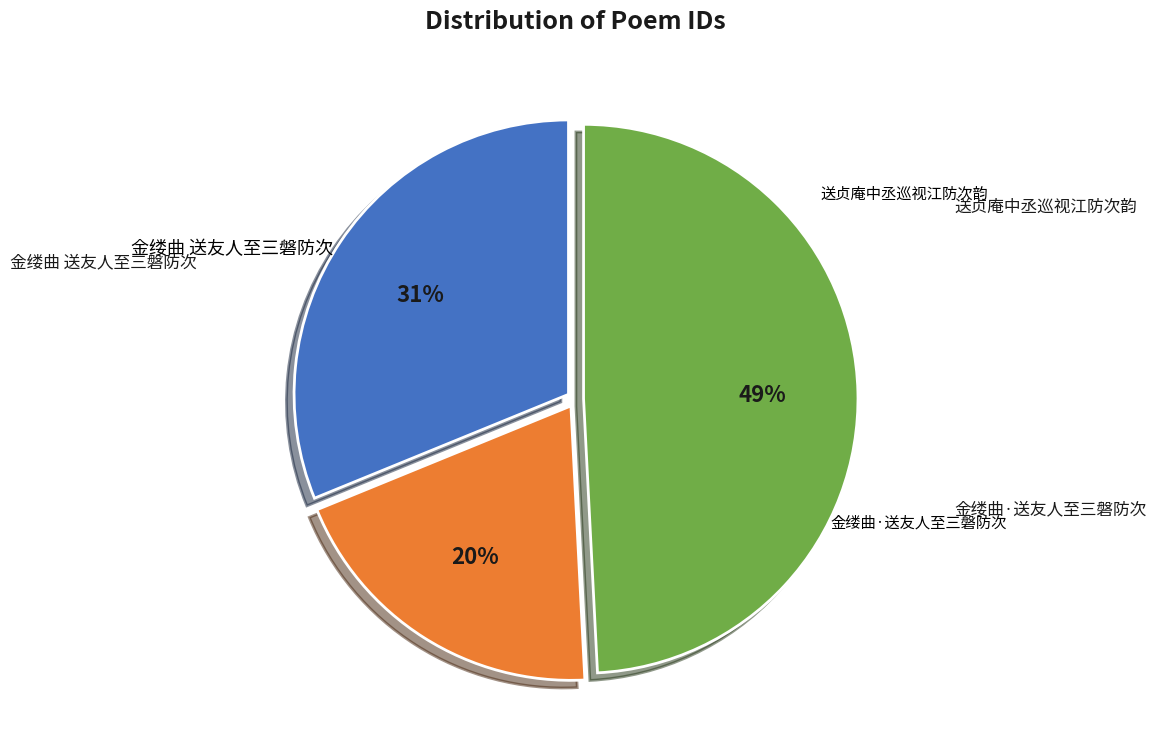

What is the change in value from 金缕曲 送友人至三磐防次 to 送贞庵中丞巡视江防次韵?

+243208